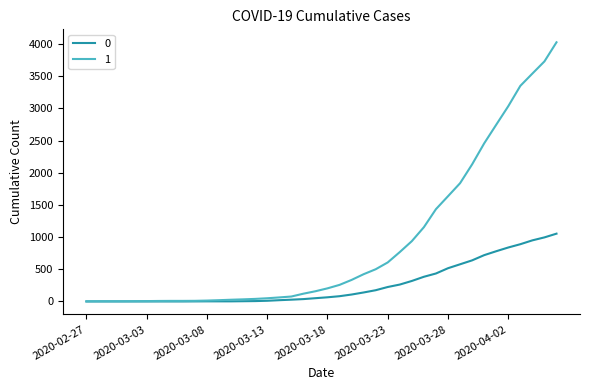

What is the greatest value displayed?

4028